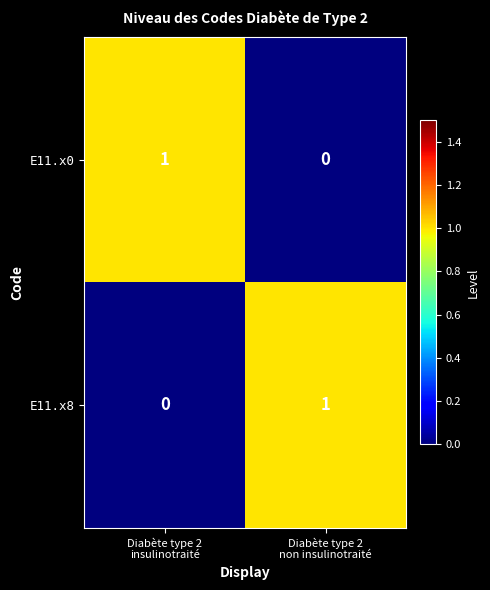

Count the number of categories in the chart.

2